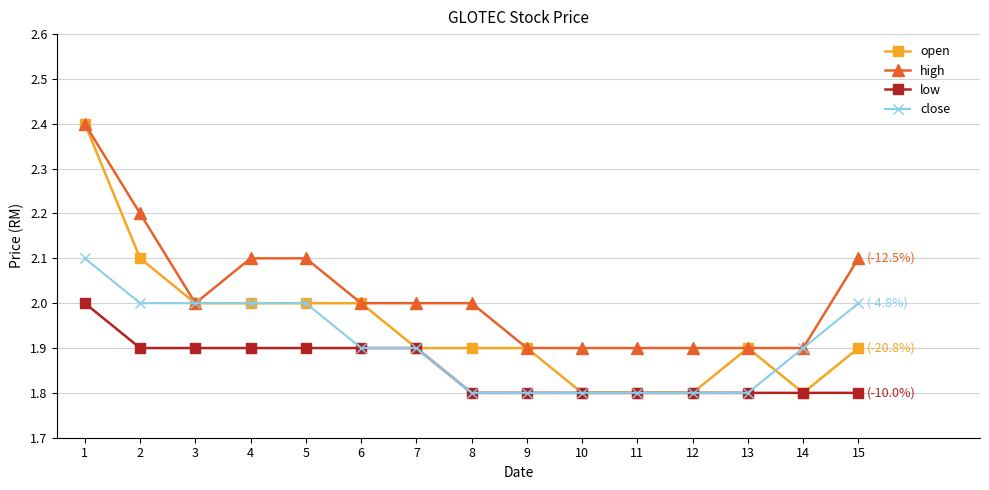

True or false: high and low cross at least once.

False